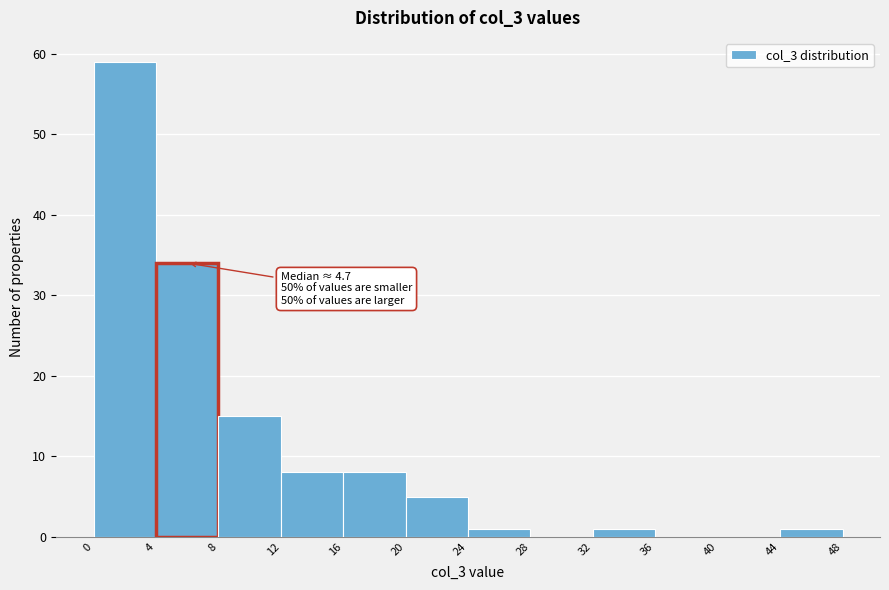

Which range on the x-axis has the tallest bar?

0 to 4